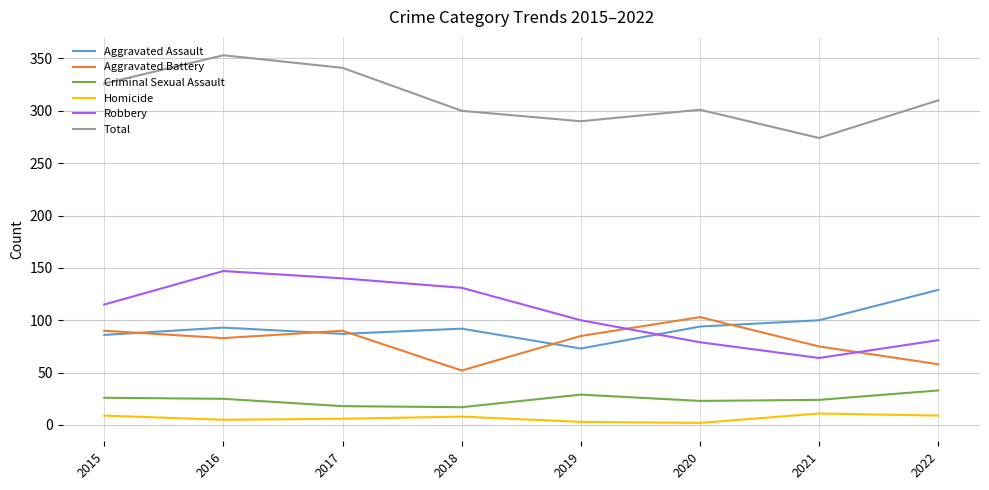

True or false: Homicide has a value of 6 at 2017.

True